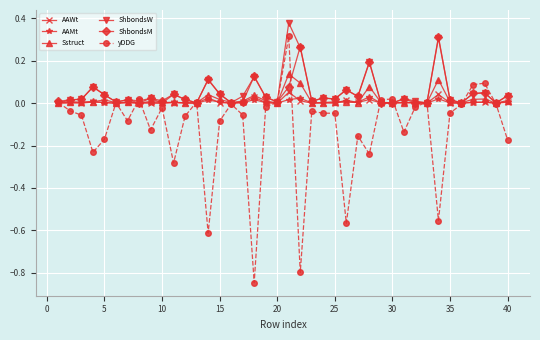

True or false: AAMt has more than 2 points higher than both neighbors.

True